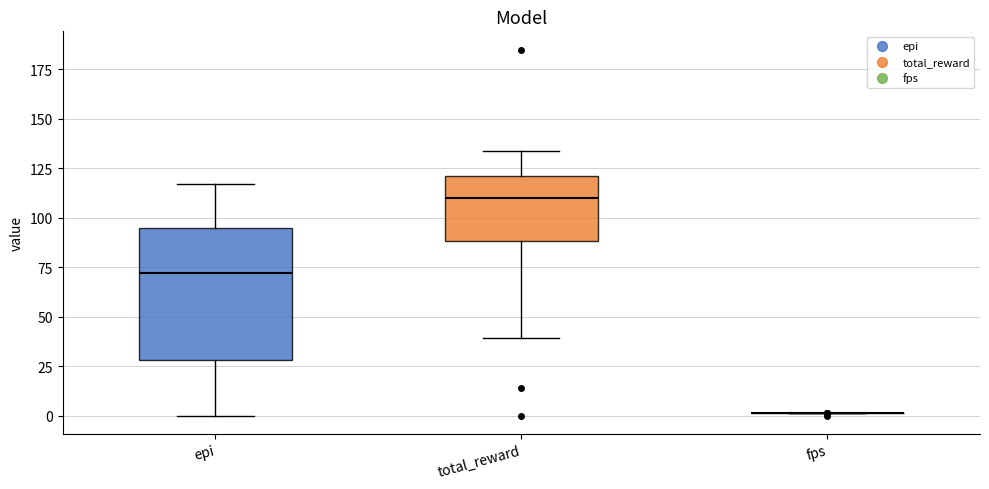

Which box is the tallest, from its lower edge to its upper edge?

epi